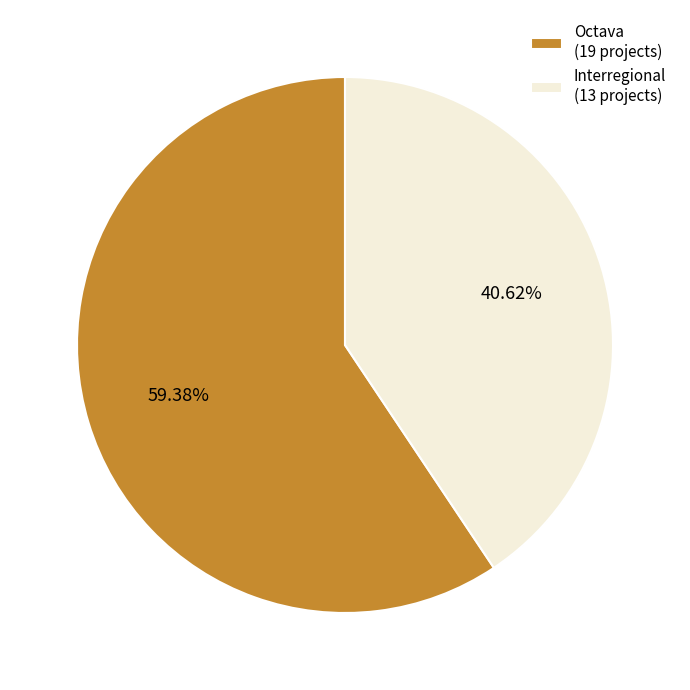

Rank the categories by value from lowest to highest.

Interregional, Octava